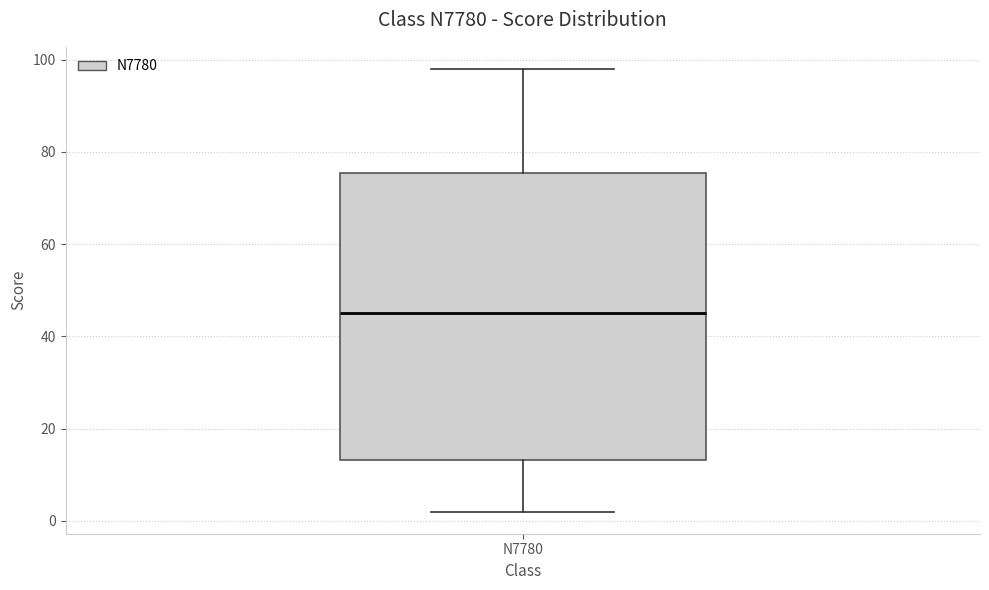

Where does the upper whisker of the box for N7780 end on the y-axis? The values are not printed on the chart, so give them approximately, as read against the axis.

98